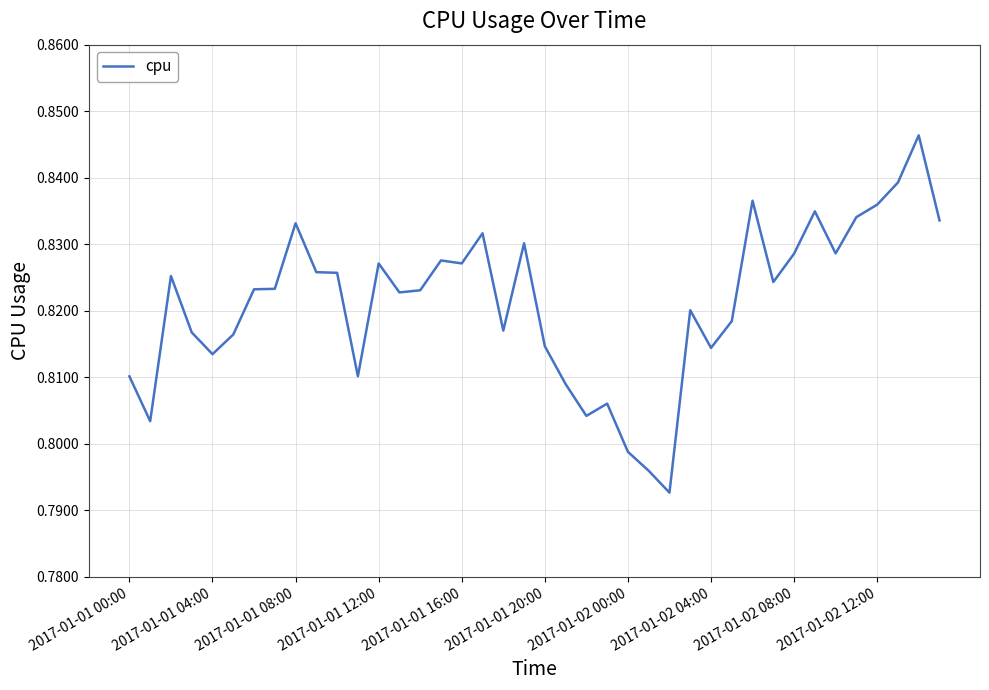

What is the label of the 24th point from the left?

23